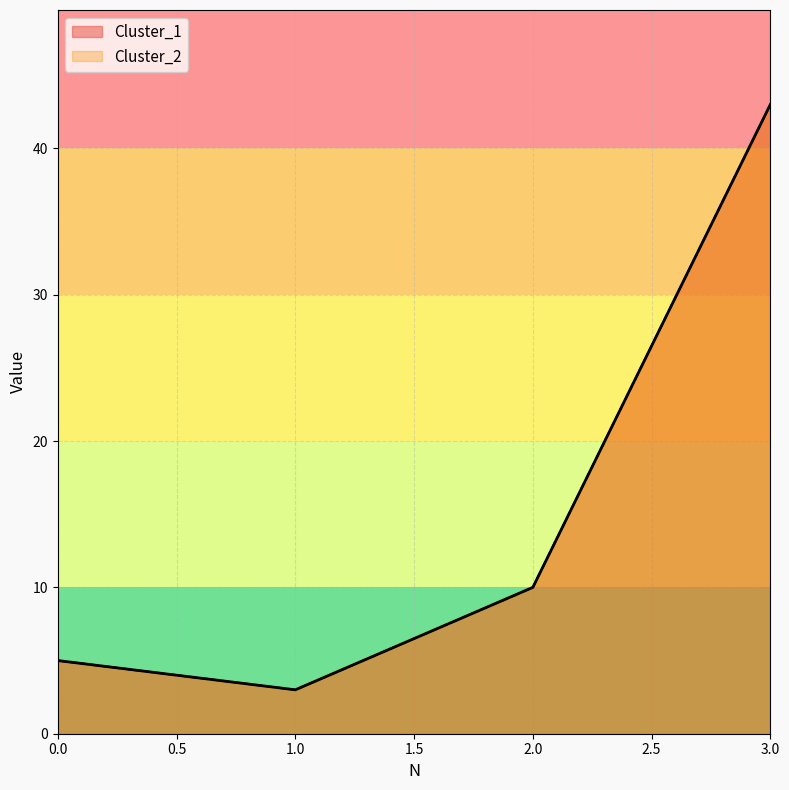

The value of Cluster_1 at 0 is 5. True or false?

True